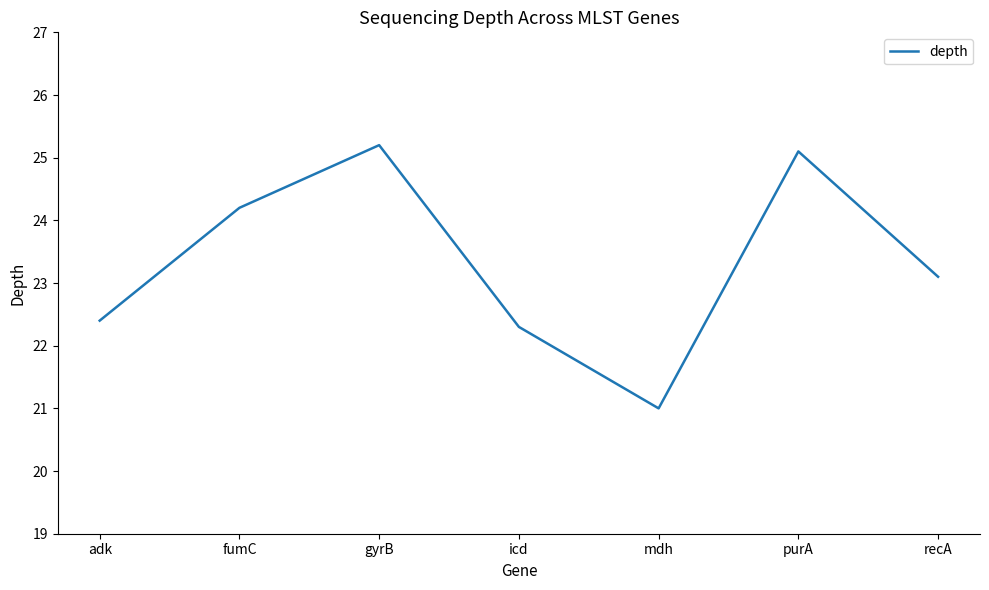

Rank the categories by value from lowest to highest.

mdh, icd, adk, recA, fumC, purA, gyrB